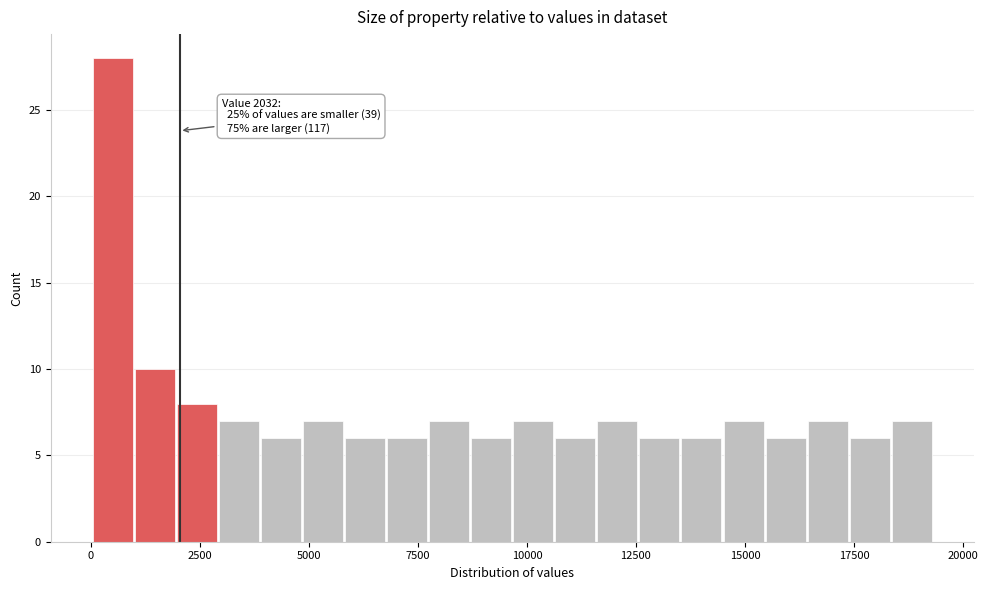

Around what value on the x-axis is the tallest bar? Give the approximate position of its centre, as read against the axis.

500